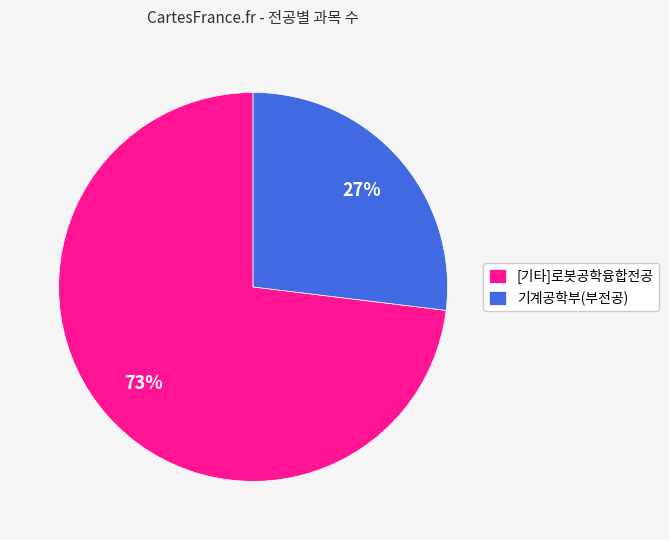

To the nearest percent, what is the difference between the 기계공학부(부전공) and [기타]로봇공학융합전공 slice percentages?

46%